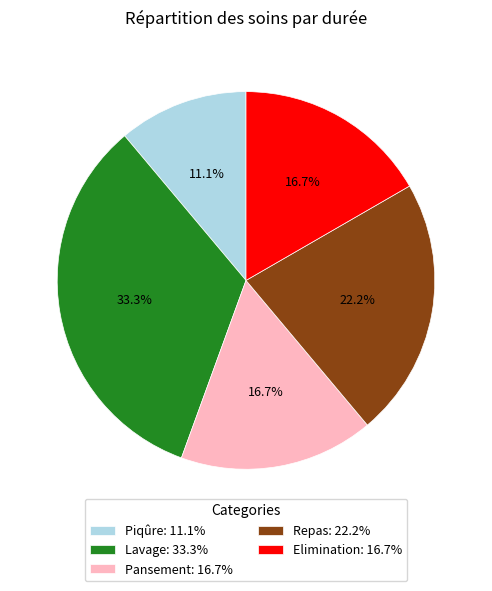

Does any single category account for the majority?

No